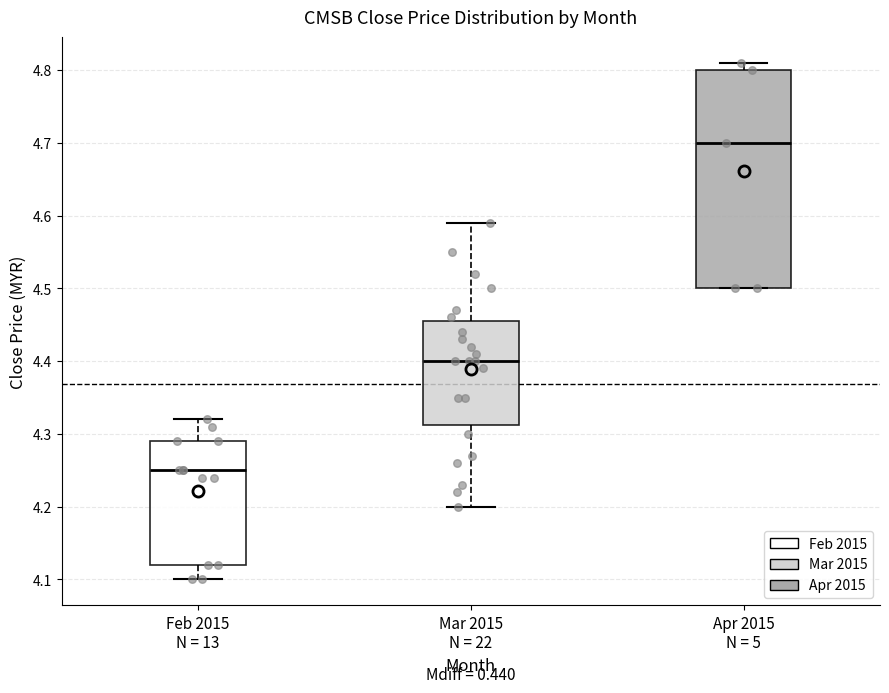

Reading left to right, read every box against the y-axis: the position of its median line, the range the box covers, and the ends of its whiskers. The values are not printed on the chart, so give them approximately, as read against the axis.

Feb 2015 N = 13: median 4.25, box 4.12 to 4.29, whiskers 4.10 to 4.32
Mar 2015 N = 22: median 4.40, box 4.31 to 4.46, whiskers 4.20 to 4.59
Apr 2015 N = 5: median 4.70, box 4.50 to 4.80, whiskers 4.50 to 4.81